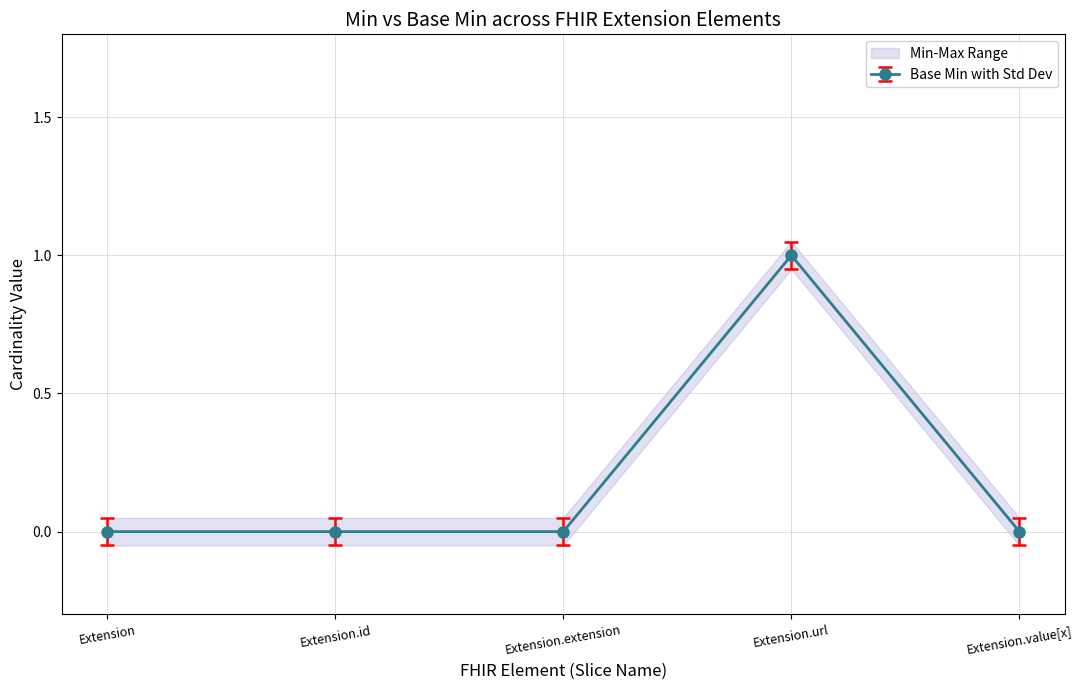

The Base Min series shows -0.1 at Extension. True or false?

False